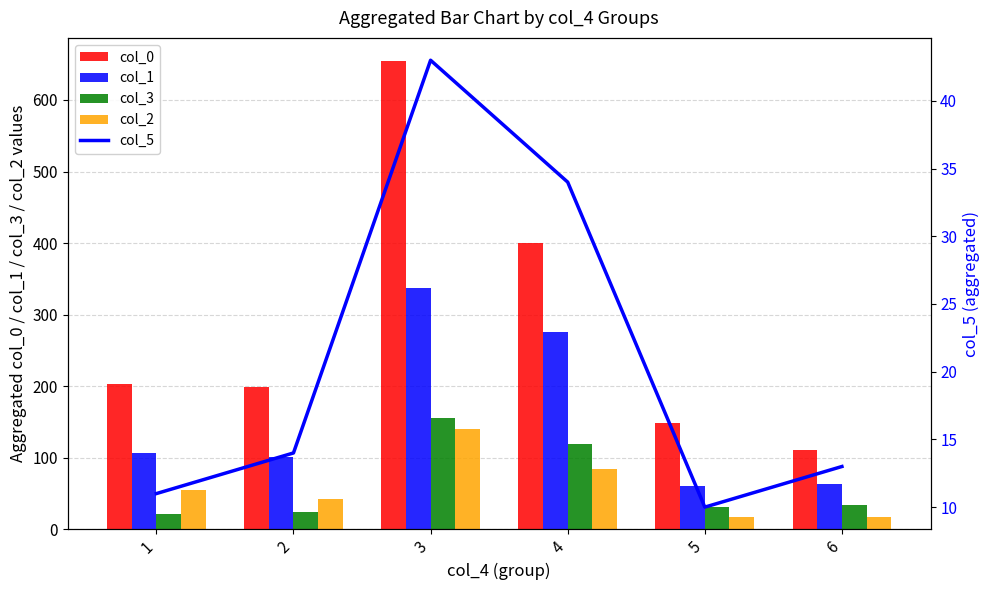

Are the bars horizontal?

No